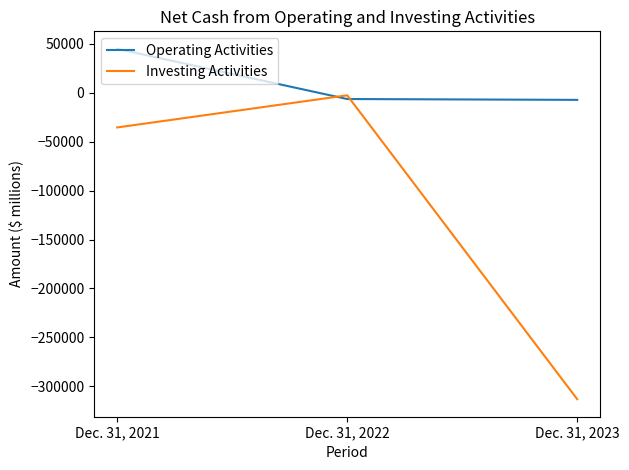

Rank the categories by Investing Activities value from highest to lowest.

Dec. 31, 2022, Dec. 31, 2021, Dec. 31, 2023